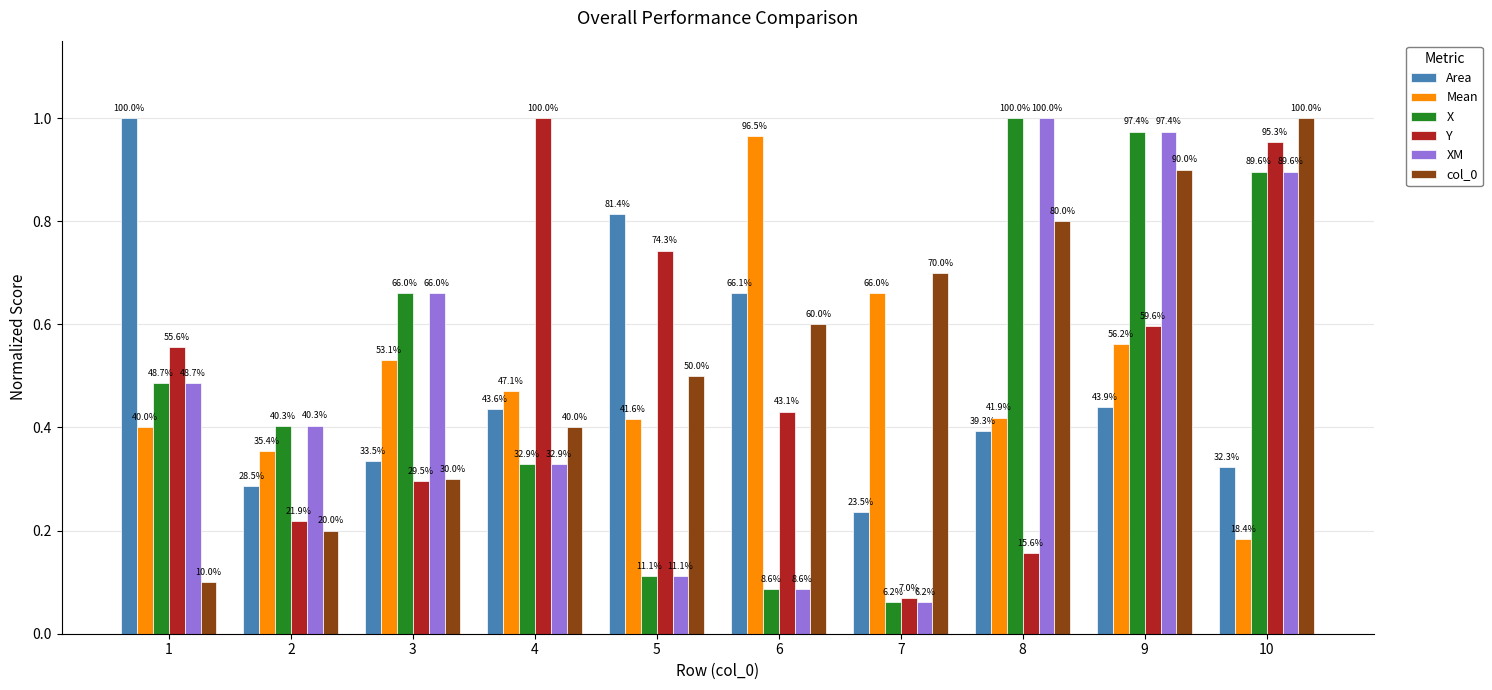

How many groups of bars are there?

10